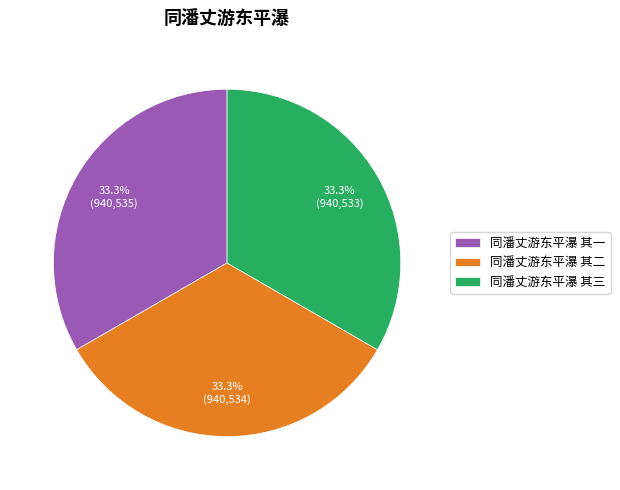

Combined, what portion of the pie is 同潘丈游东平瀑 其二 and 同潘丈游东平瀑 其三?

66.7%